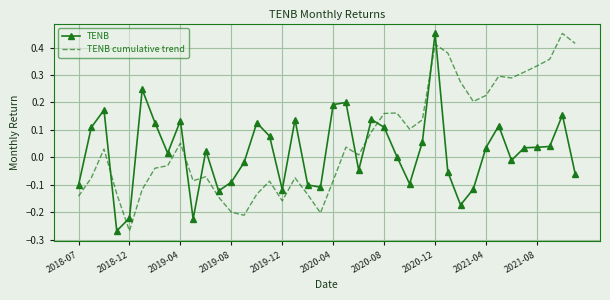

Rank the series by their average value, from lowest to highest.

TENB, TENB cumulative trend